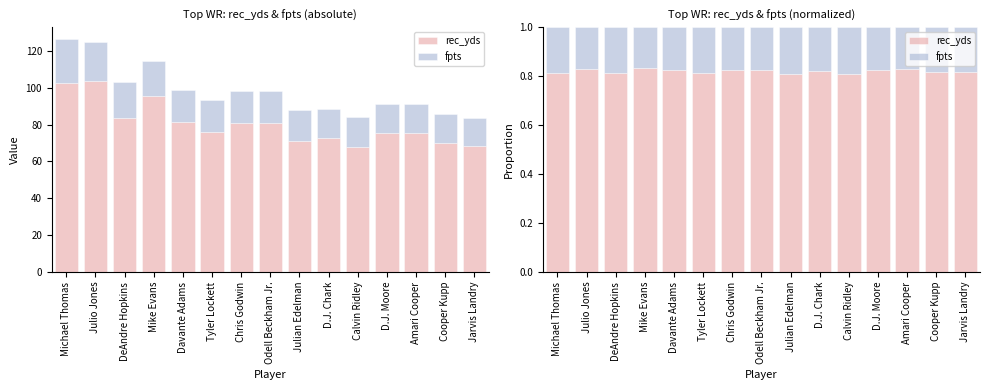

Is it true that fpts equals 0.3 at Chris Godwin?

False